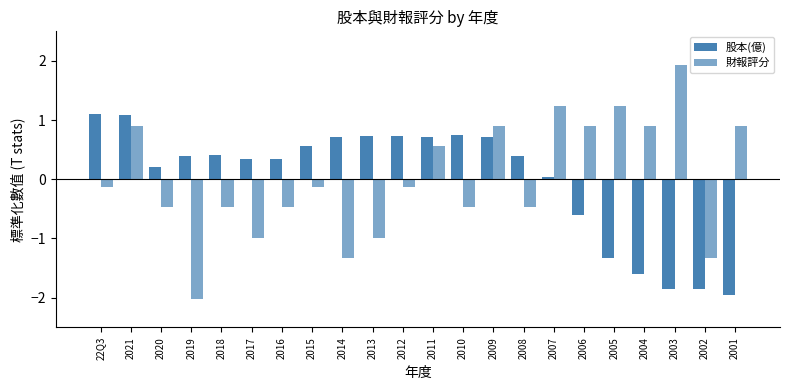

Reading right to left, list all the values displayed in this chart.

股本(億): -2.0	-1.9	-1.9	-1.6	-1.3	-0.6	0.0	0.4	0.7	0.7	0.7	0.7	0.7	0.7	0.6	0.3	0.3	0.4	0.4	0.2	1.1	1.1
財報評分: 0.9	-1.3	1.9	0.9	1.2	0.9	1.2	-0.5	0.9	-0.5	0.6	-0.1	-1.0	-1.3	-0.1	-0.5	-1.0	-0.5	-2.0	-0.5	0.9	-0.1